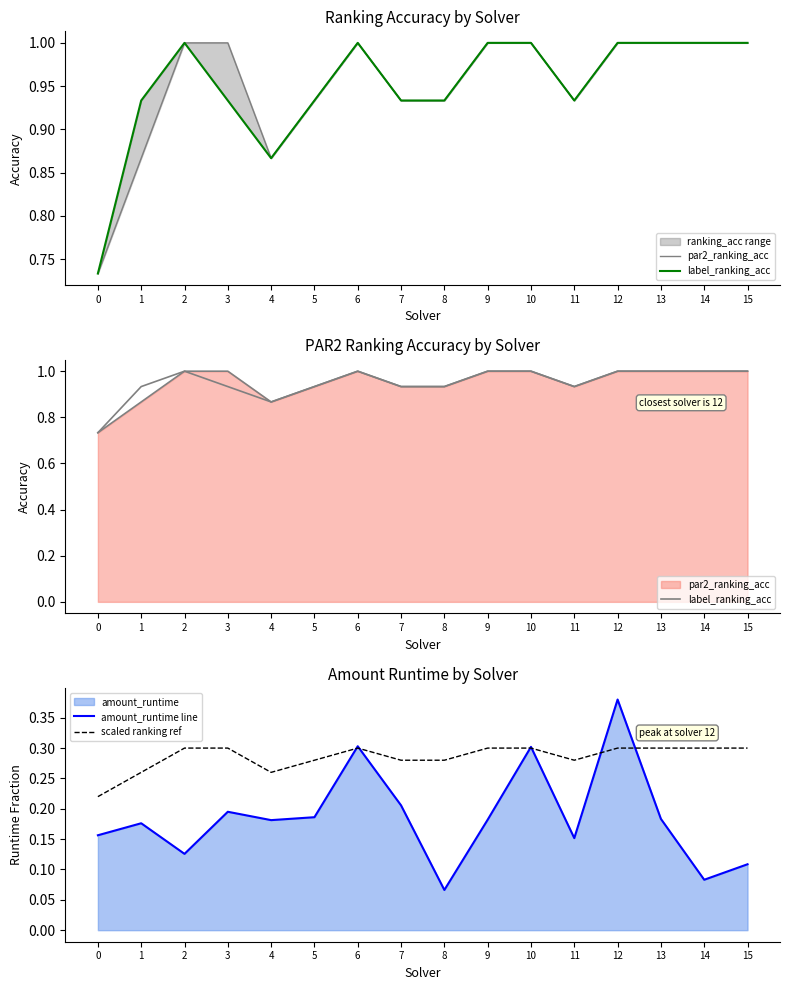

Is the value of amount_runtime line at 8 greater than the value of scaled ranking ref at 8?

No